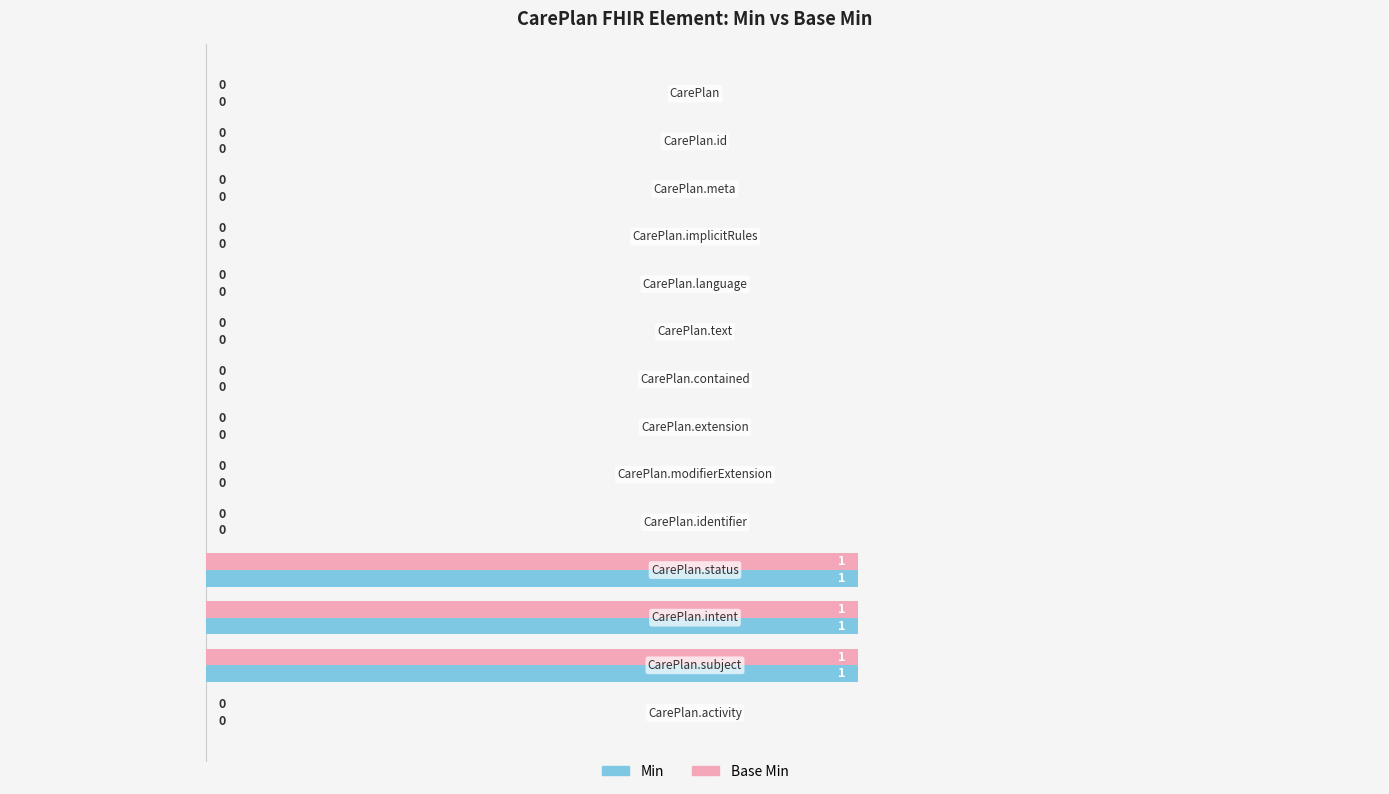

What are all the series names shown in the legend?

Min, Base Min